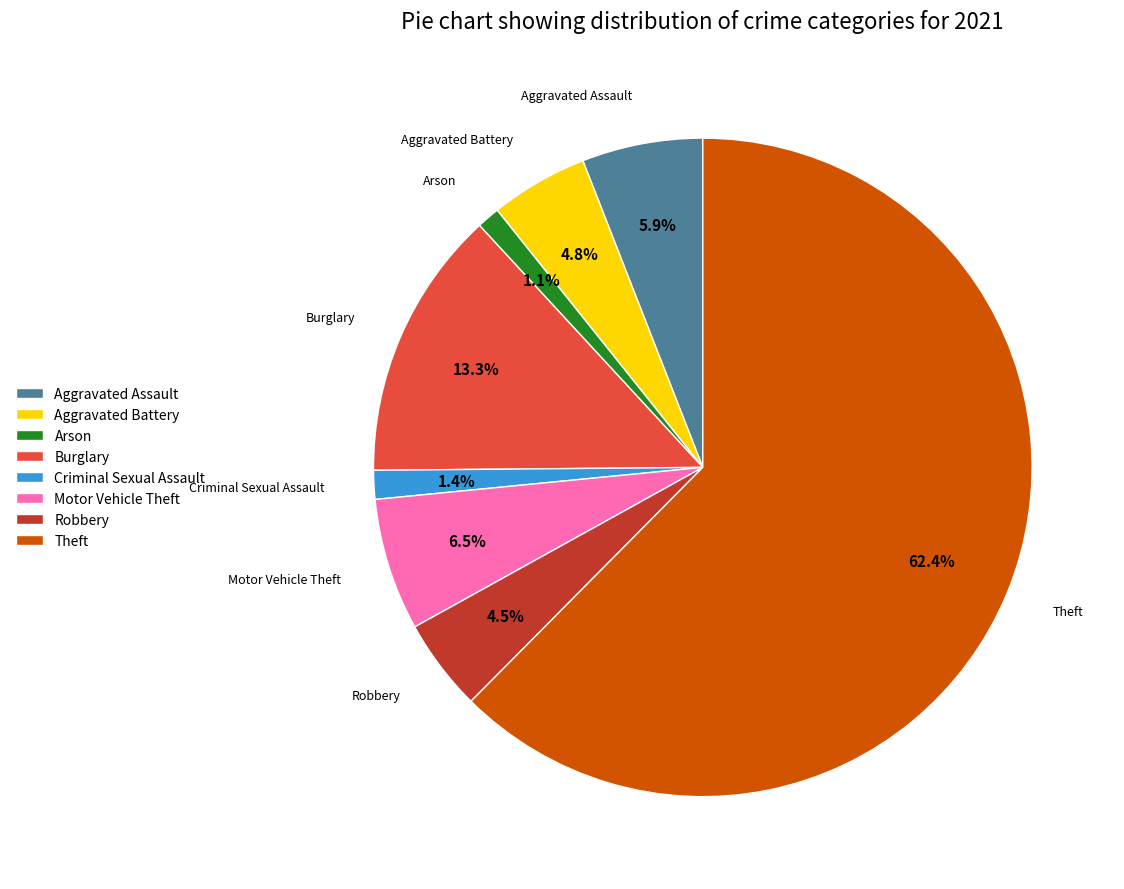

Count the number of slices in the pie.

8